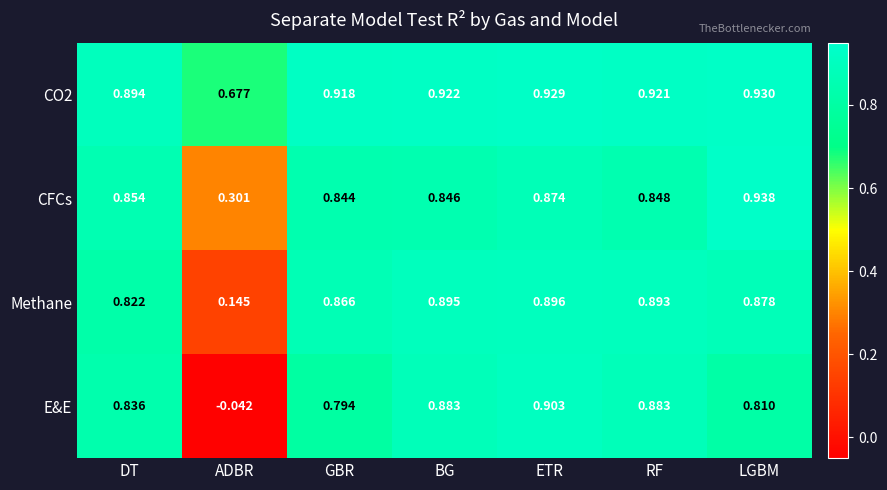

What is the total value across all series at RF?

3.5